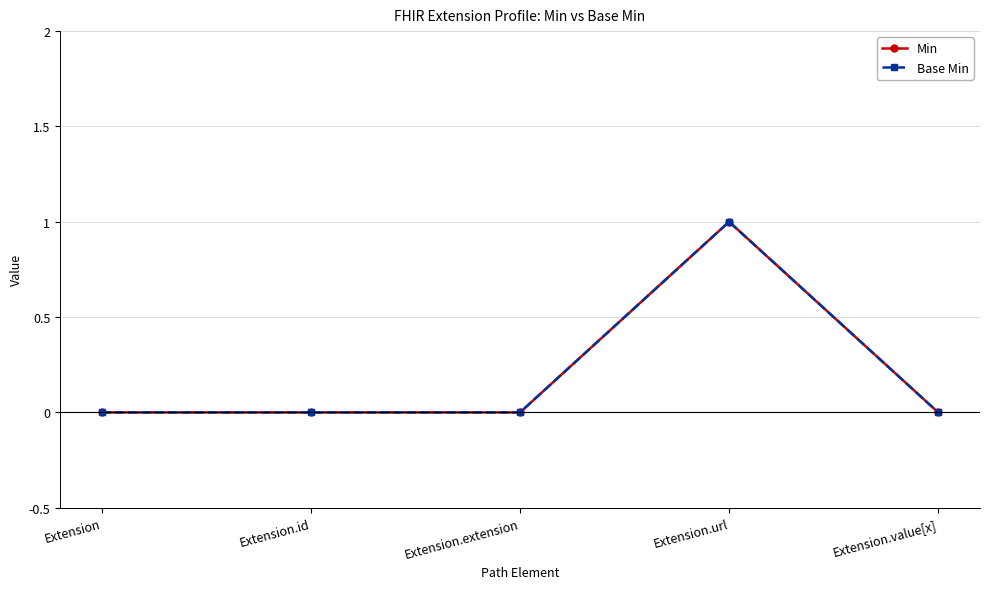

Between Extension.extension and Extension.value[x], which series saw the biggest shift?

Min